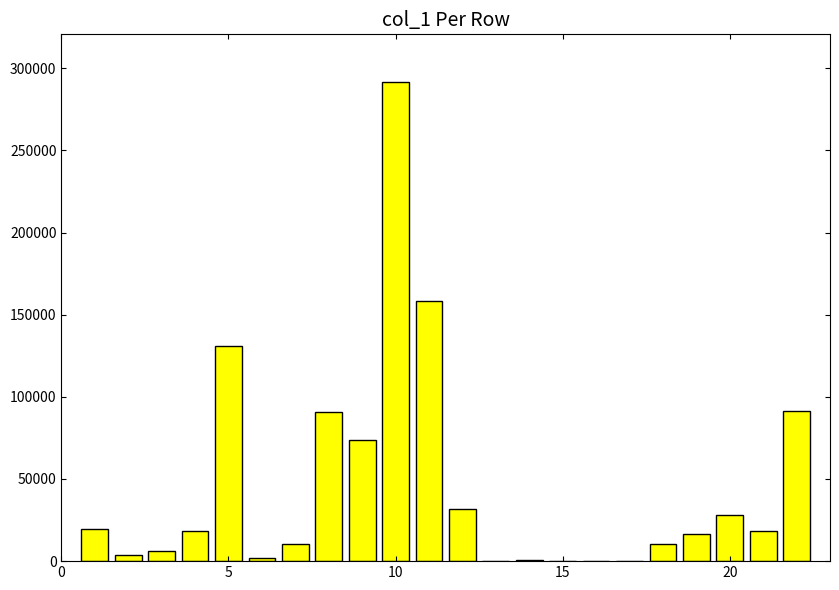

What is the sum of all values?

1003795